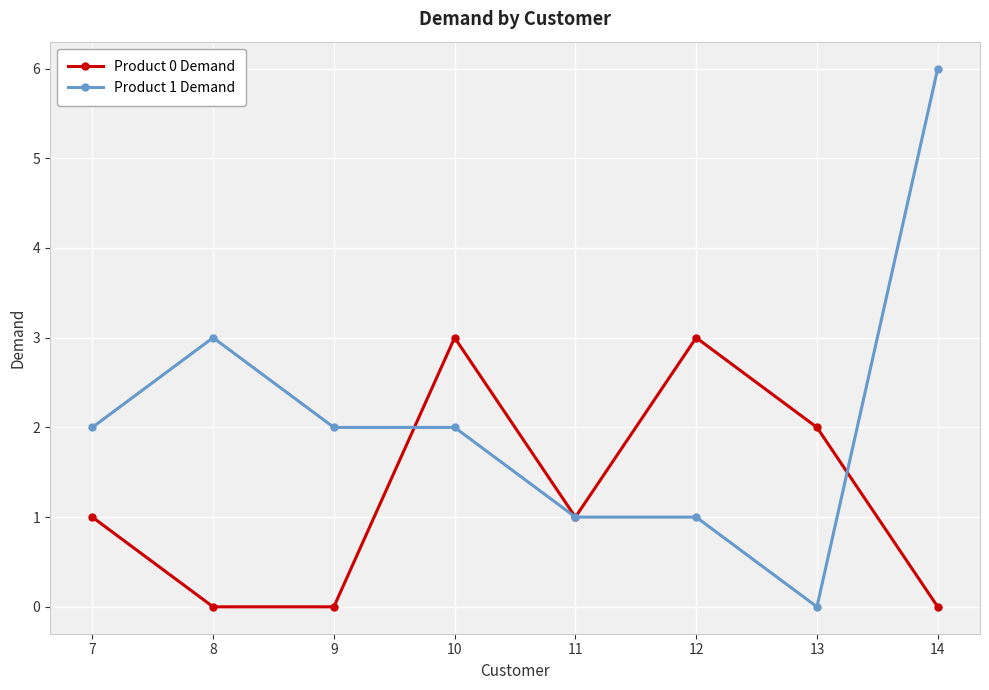

Rank the series at 9 from highest to lowest value.

Product 1 Demand, Product 0 Demand